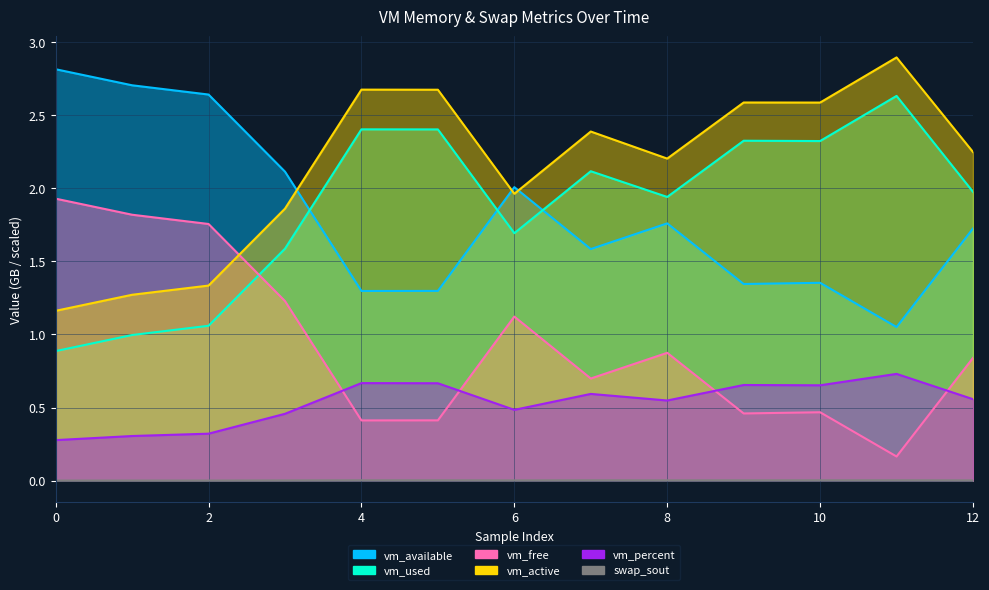

Which series has the largest range (max minus min)?

vm_free